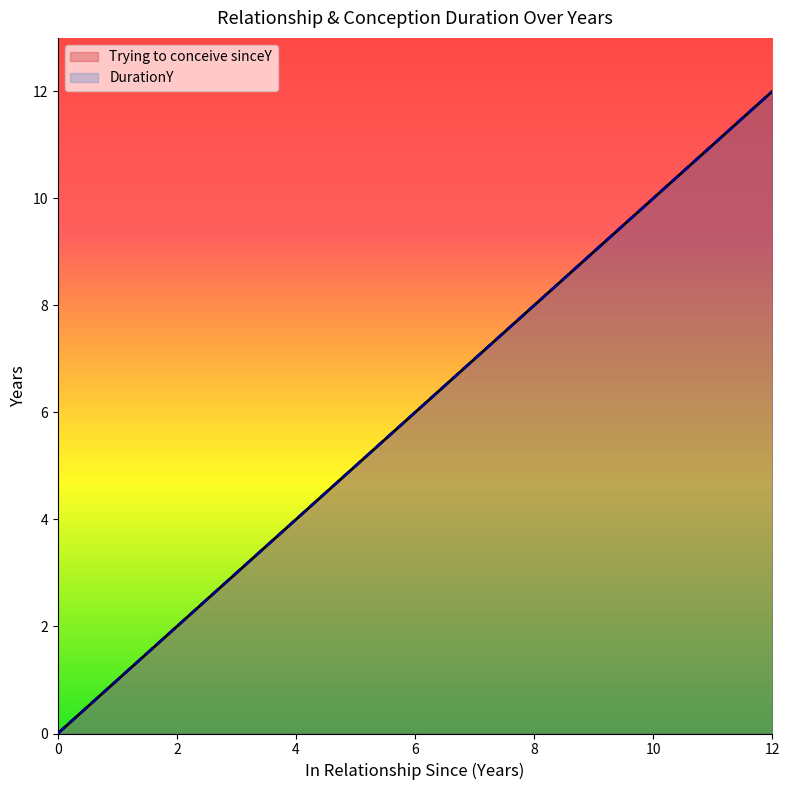

Reading left to right, what are all the values shown in this chart?

Trying to conceive sinceY: 0=0	1=1	2=2	3=3	4=4	5=5	6=6	7=7	8=8	9=9	10=10	11=11	12=12
DurationY: 0=0	1=1	2=2	3=3	4=4	5=5	6=6	7=7	8=8	9=9	10=10	11=11	12=12